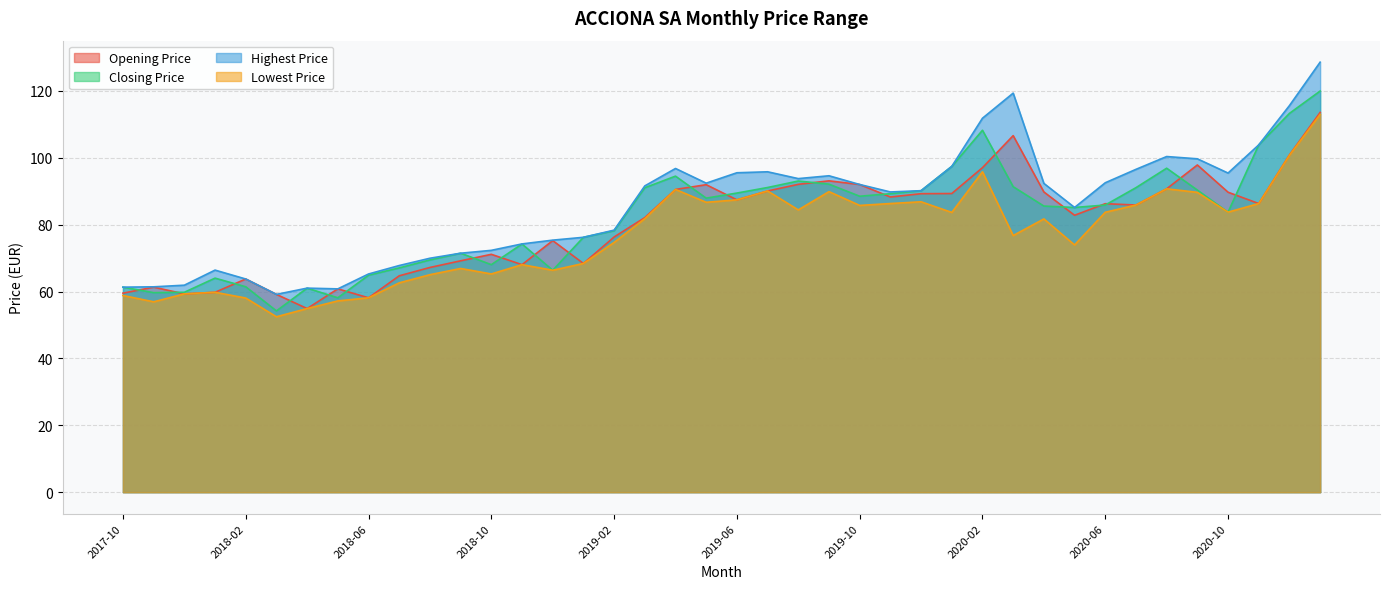

Which series has the largest total across all categories?

Highest Price